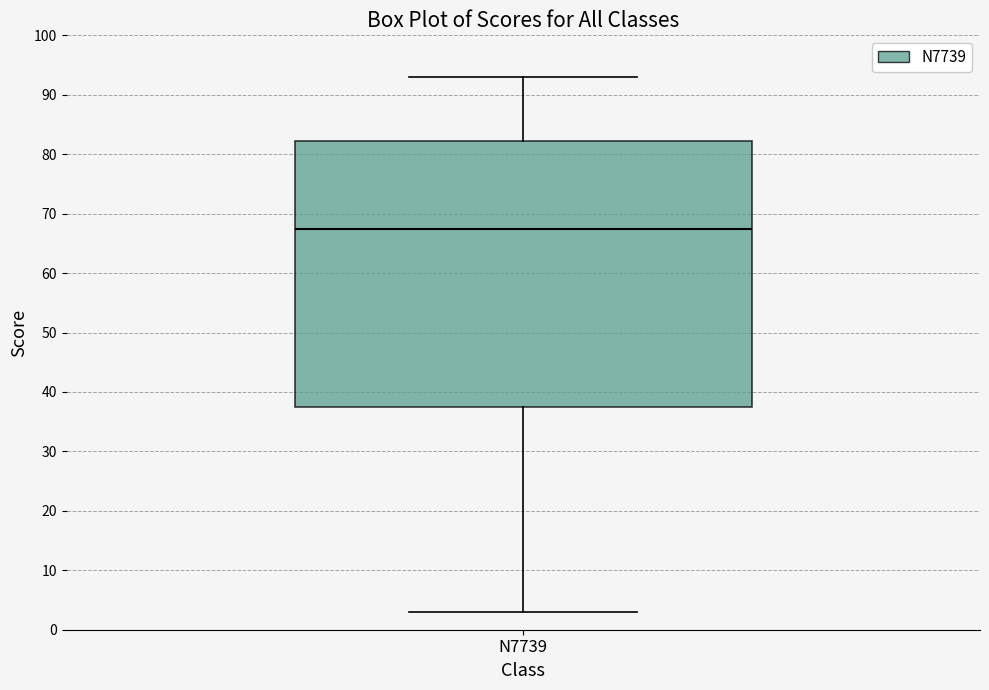

Transcribe this box plot: give where the median line is, the range the box spans, and where the two whiskers end, as read against the y-axis. The values are not printed on the chart, so give them approximately, as read against the axis.

median 68, box 38 to 82, whiskers 3 to 93